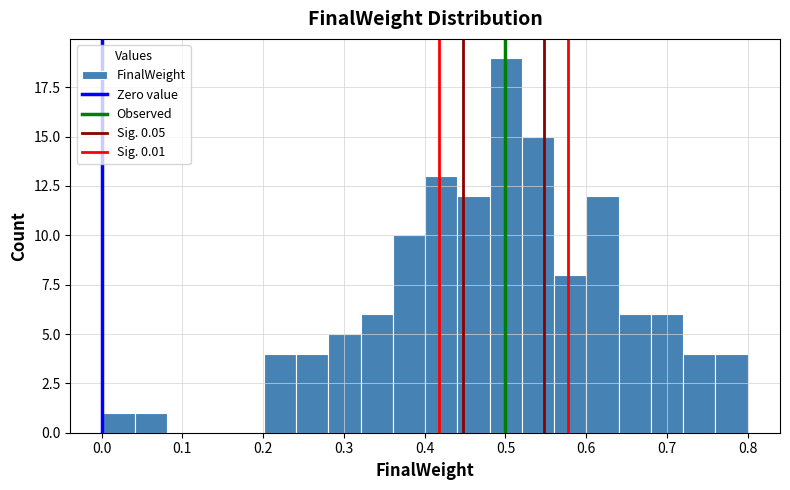

Around what value on the x-axis is the tallest bar? Give the approximate position of its centre, as read against the axis.

0.50